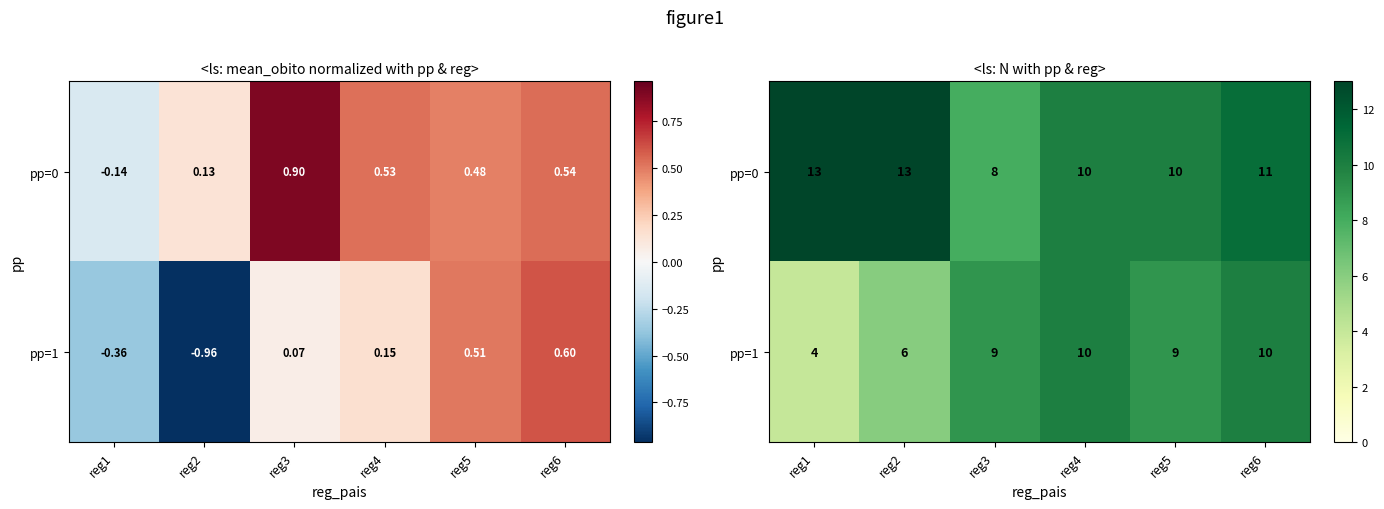

Count the number of categories in the chart.

6